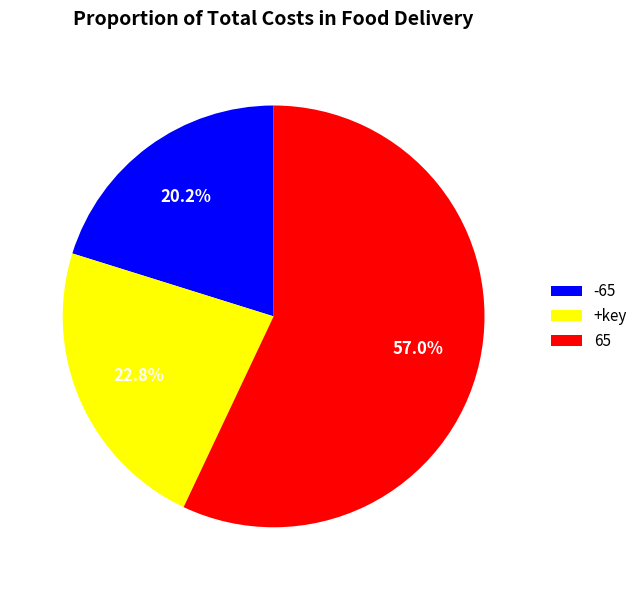

To the nearest percent, what is the average slice percentage?

33%